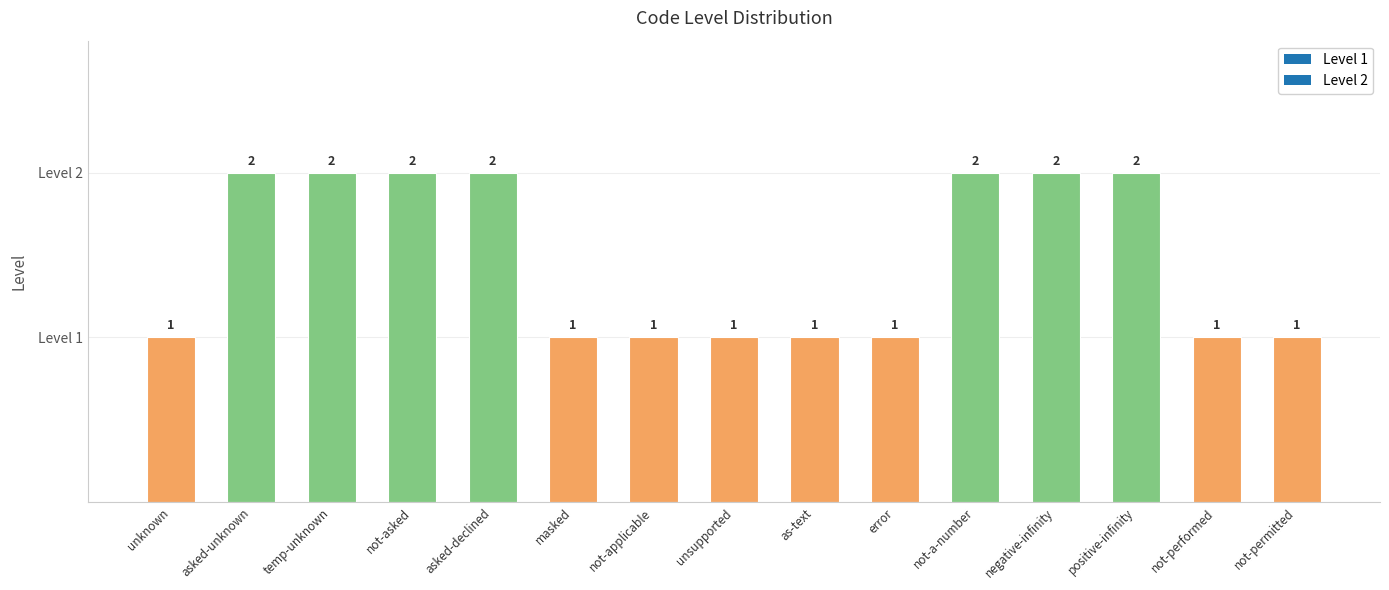

How many values are between 1 and 2?

15